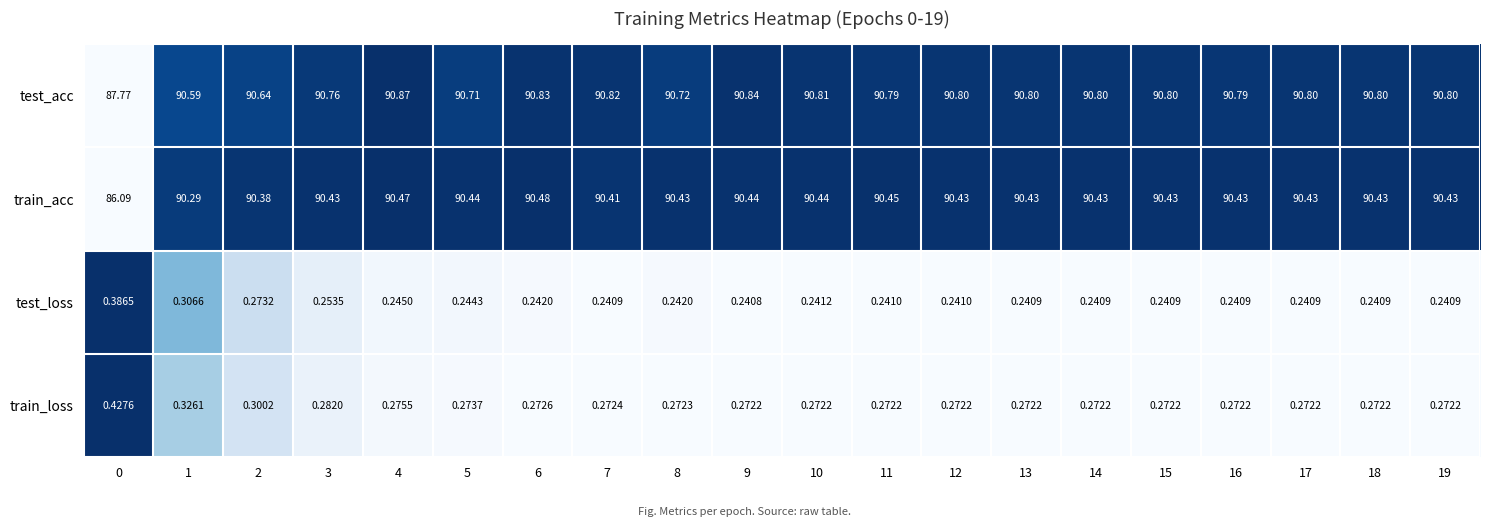

At 0, list the series in order from largest to smallest.

test_acc, train_acc, train_loss, test_loss